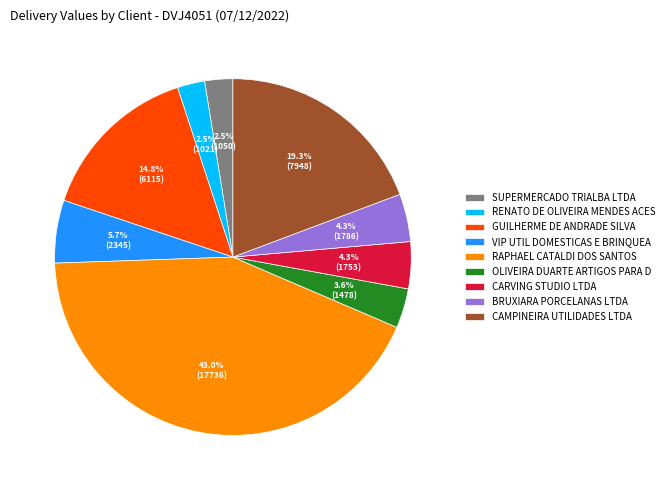

Count the number of slices in the pie.

9